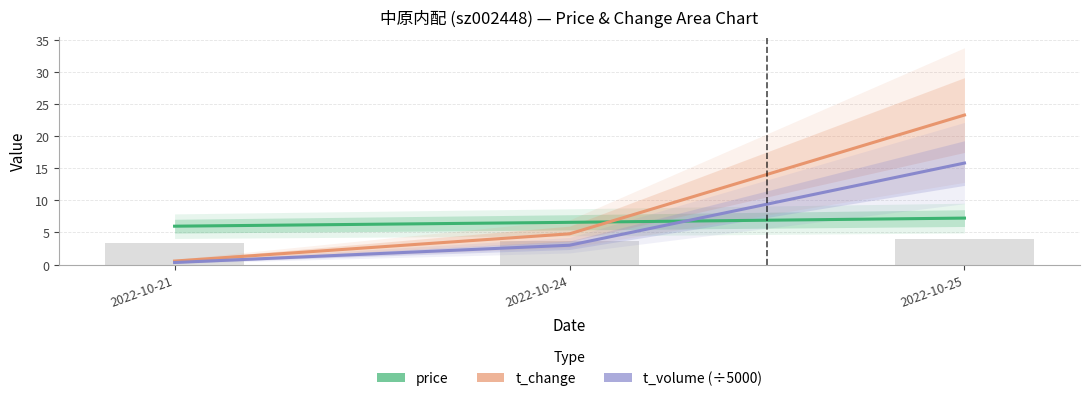

Rank the series at 2022-10-25 from lowest to highest value.

price, t_volume (÷5000), t_change